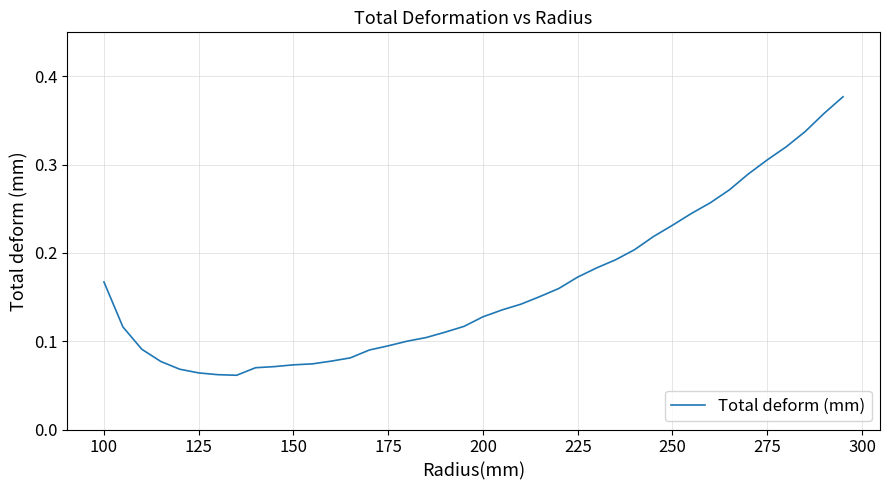

True or false: the data has more than 1 interior local peaks.

False